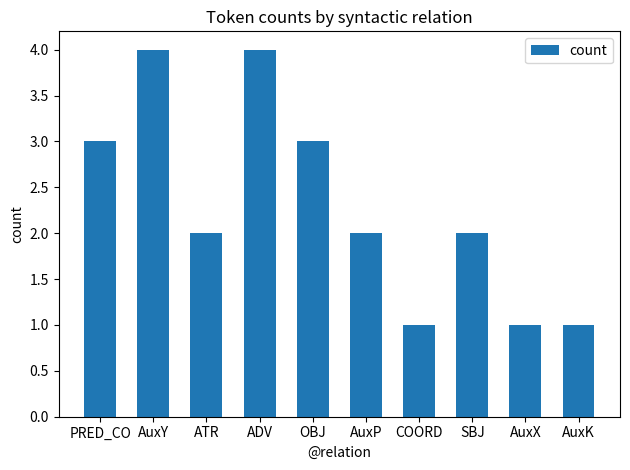

What position from the right is SBJ?

3